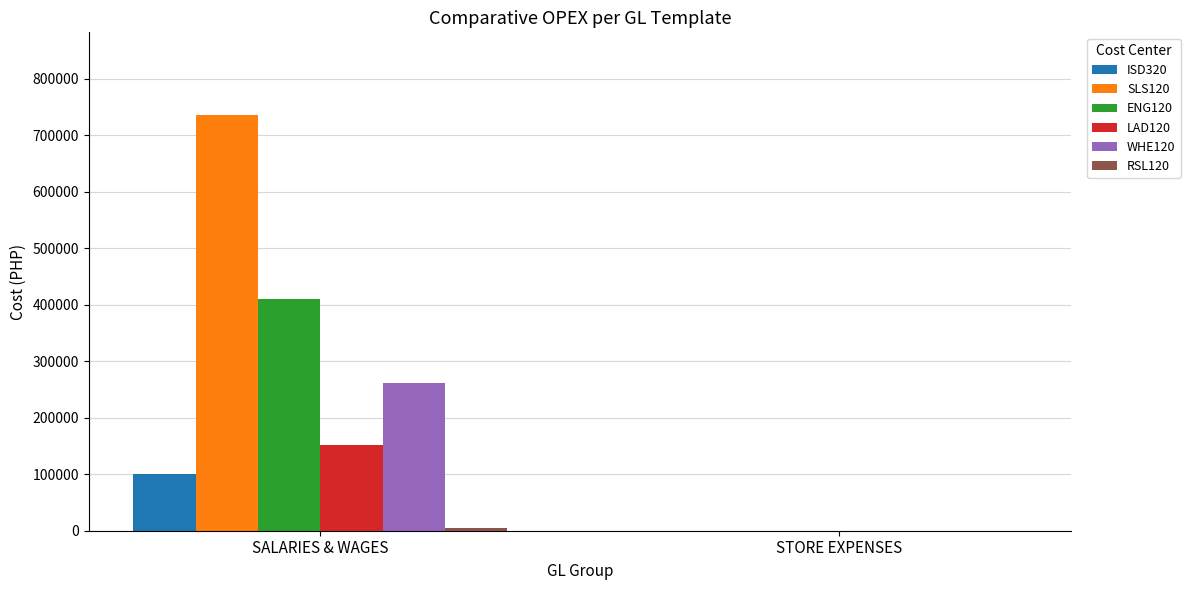

What is the sum of all ISD320 values?

100727.5